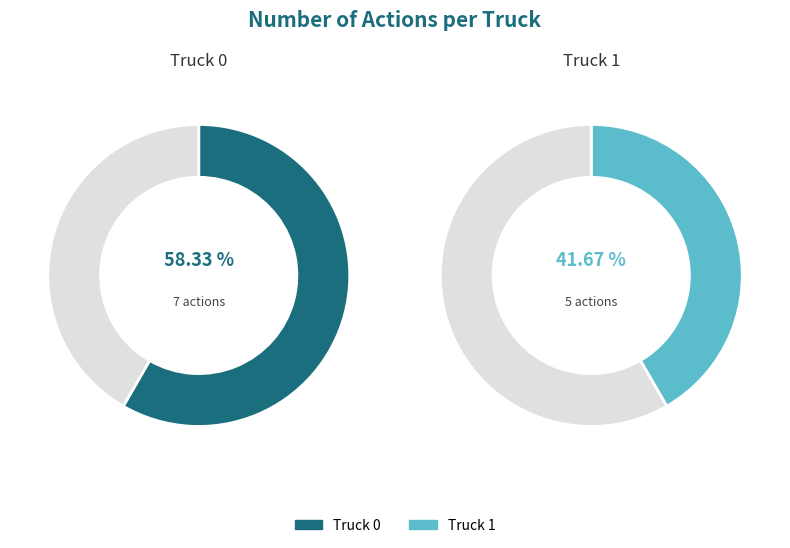

How many slices are in this pie chart?

2